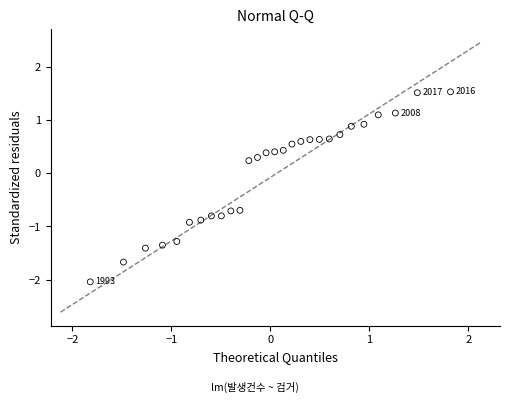

What is the range of Y values (max minus min)?

3.6